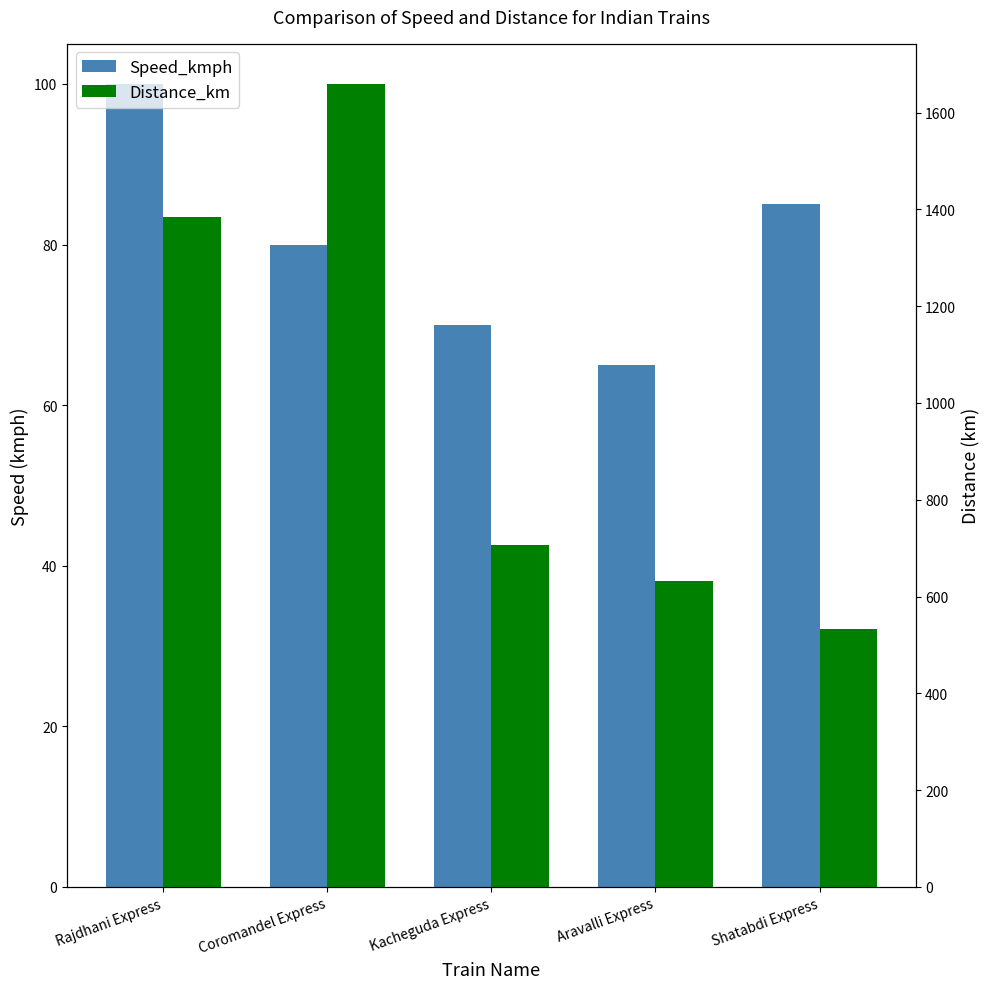

What is the lowest value of the Speed_kmph series?

65